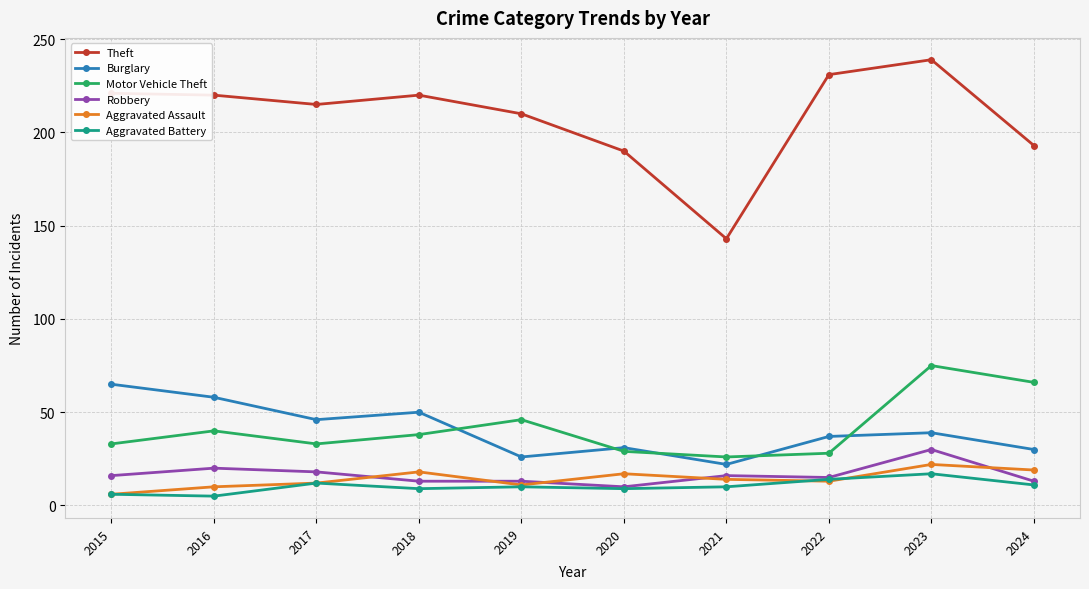

What is the value of the Theft point at the 1st from the left?

221